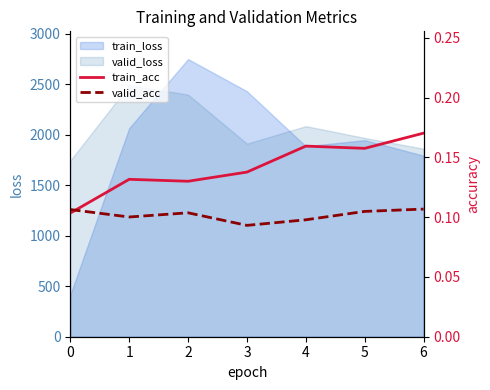

What is the sum of the train_acc values at 3 and 1?

0.3